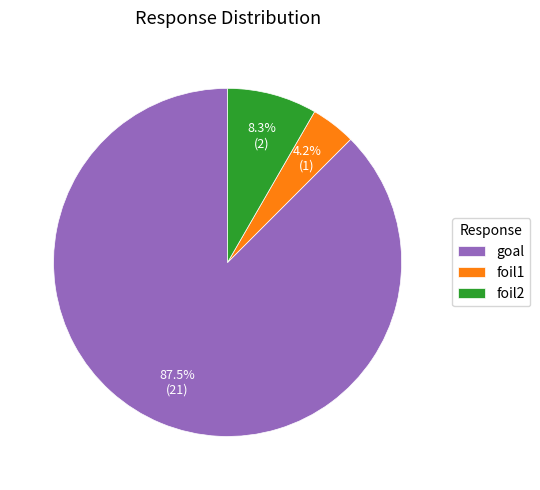

Which slice is the smallest?

foil1